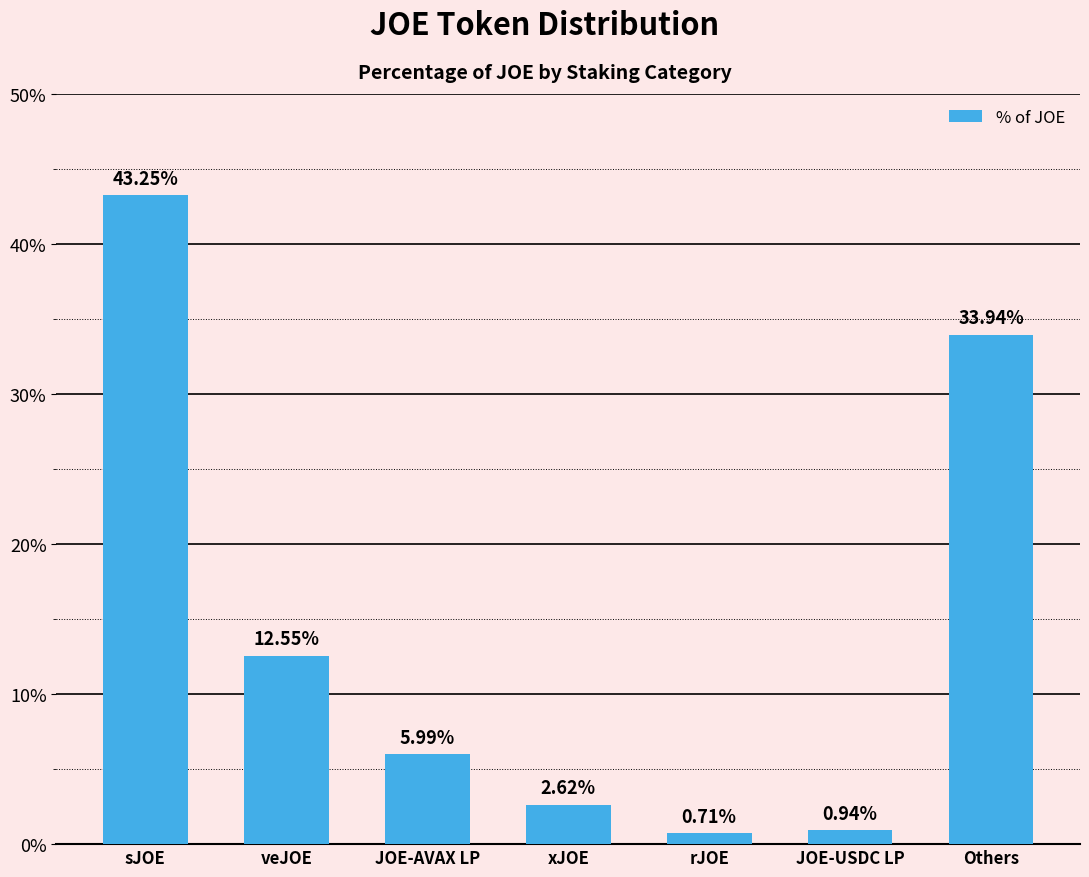

Which has a higher value, sJOE or JOE-USDC LP?

sJOE